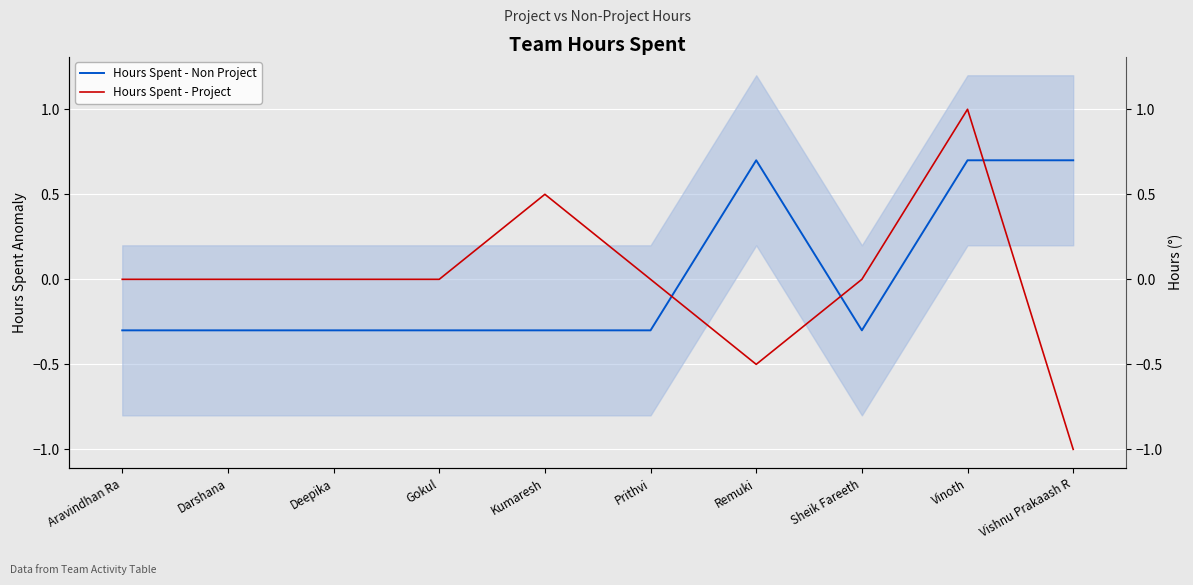

What is the label of the 4th point from the right?

Remuki